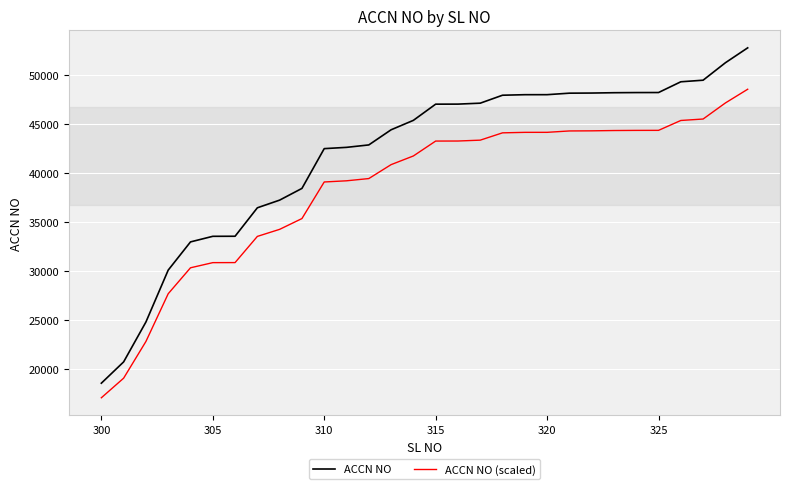

True or false: ACCN NO (scaled) and ACCN NO intersect in this chart.

False